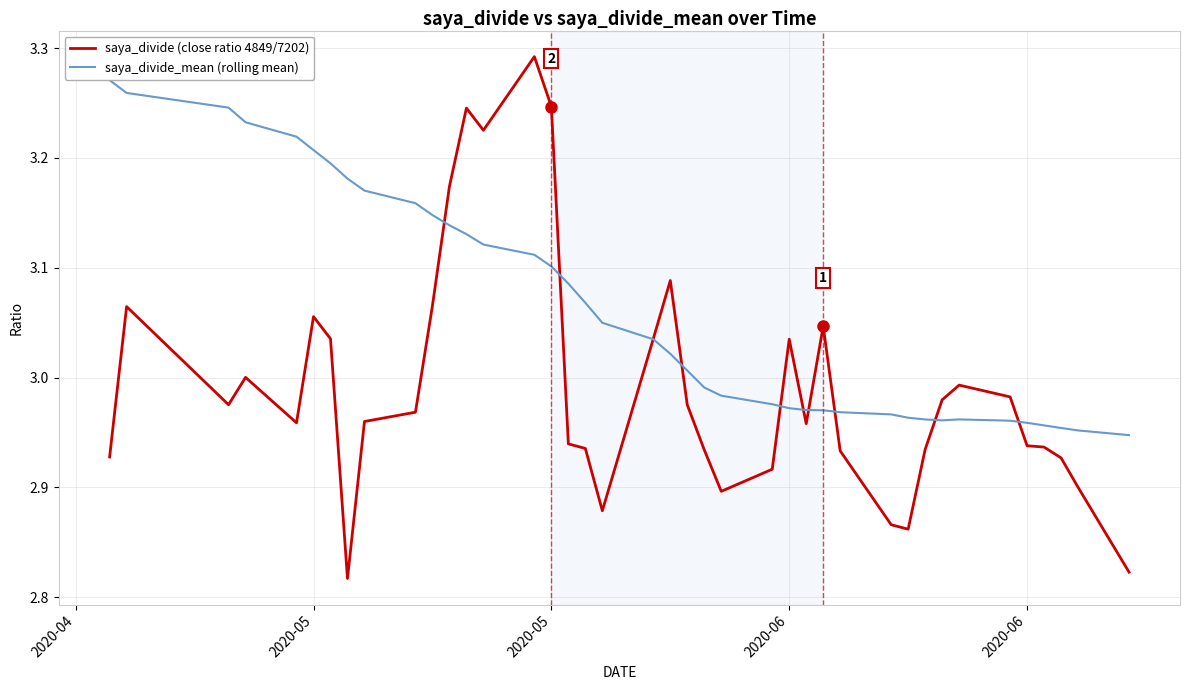

List the series in order of their peak value, highest first.

saya_divide (close ratio 4849/7202), saya_divide_mean (rolling mean)